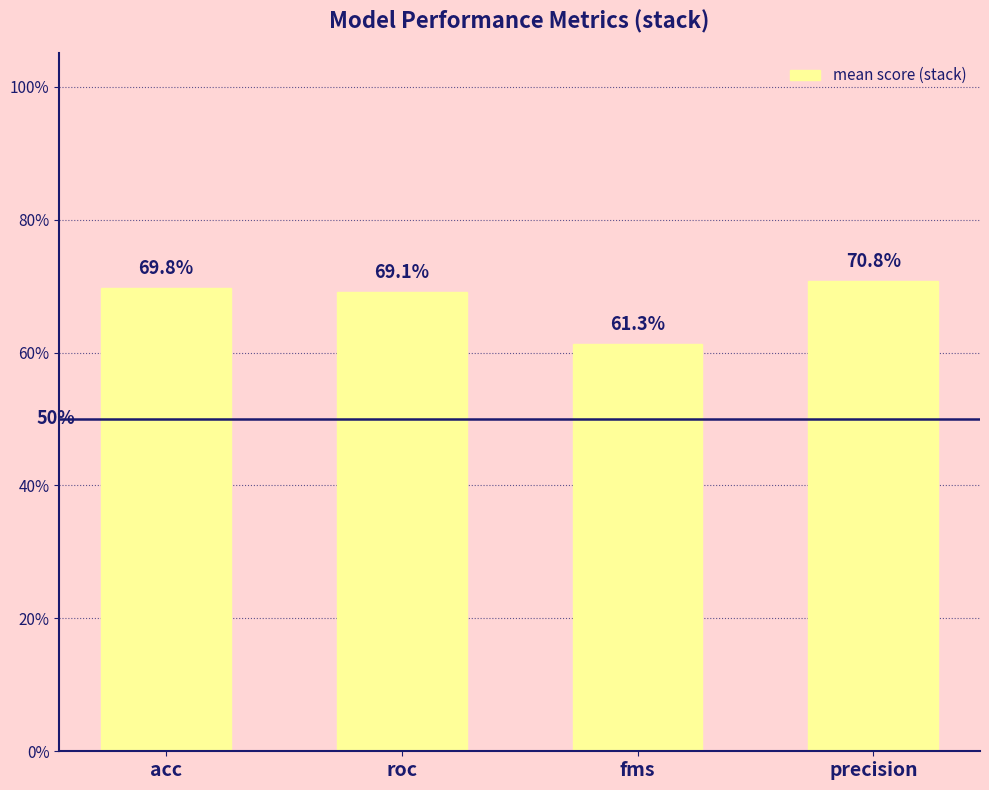

The value at precision is 1.3. True or false?

False